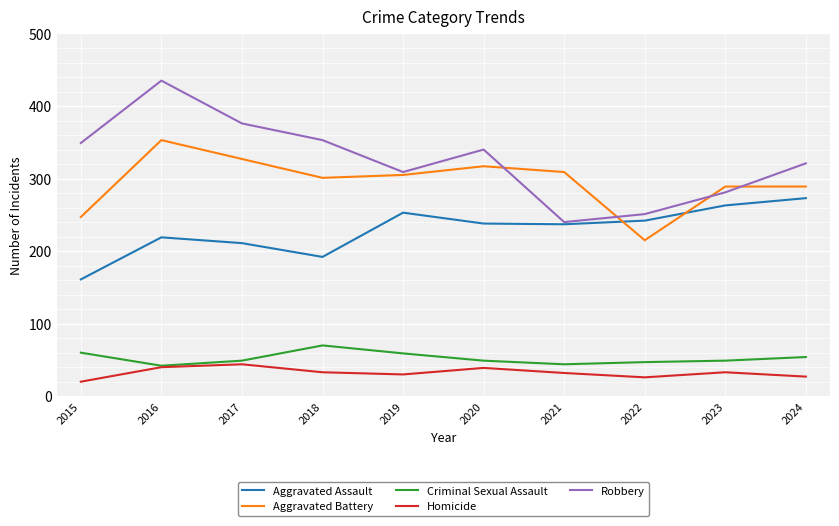

Where does the Criminal Sexual Assault series first go above 49?

2015